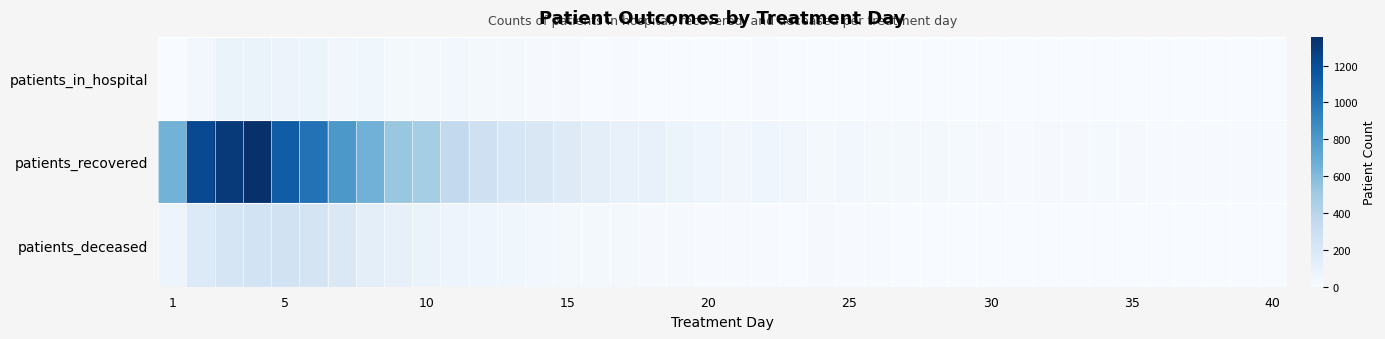

Reading left to right, what are all the values shown in this chart?

patients_in_hospital: 0	34	88	89	75	69	47	48	30	31	32	25	26	15	13	3	9	4	4	4	2	8	1	3	2	3	2	2	2	1	1	0	0	0	1	2	0	0	0	0
patients_recovered: 648	1221	1303	1356	1119	1009	810	654	521	477	353	277	219	206	169	136	97	97	82	60	43	53	46	30	35	25	26	23	16	12	10	12	14	17	11	8	6	9	7	7
patients_deceased: 68	182	224	252	255	239	193	129	109	89	67	55	48	33	30	22	24	11	11	9	10	9	4	14	8	6	2	5	3	2	1	0	1	2	0	3	3	2	2	0